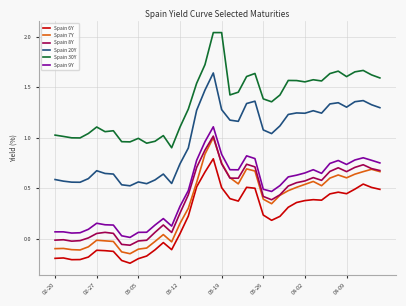

True or false: Spain 9Y and Spain 30Y intersect in this chart.

False